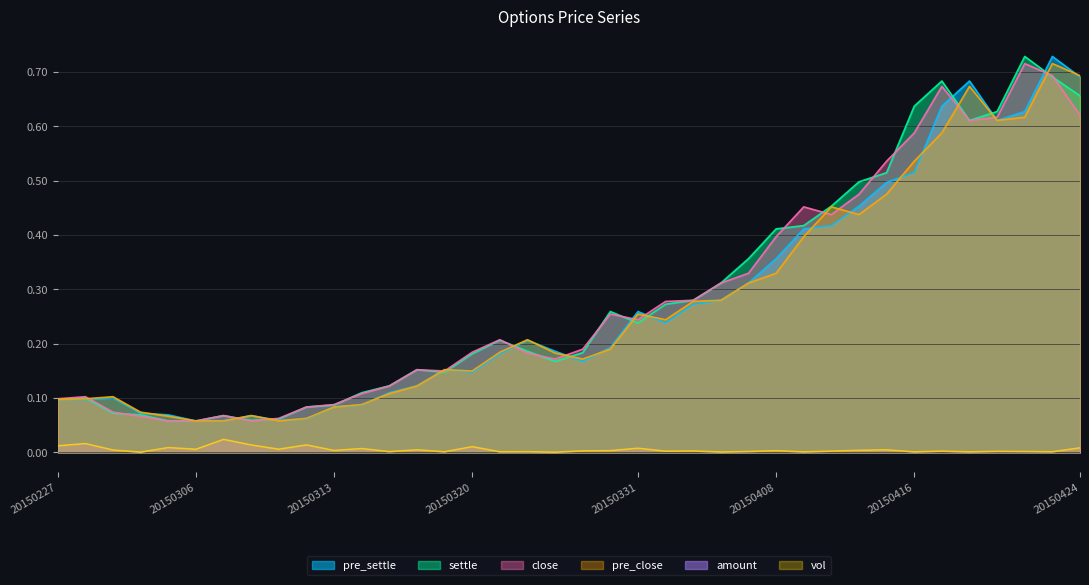

True or false: vol has a value of 0.0 at 20150420.

False